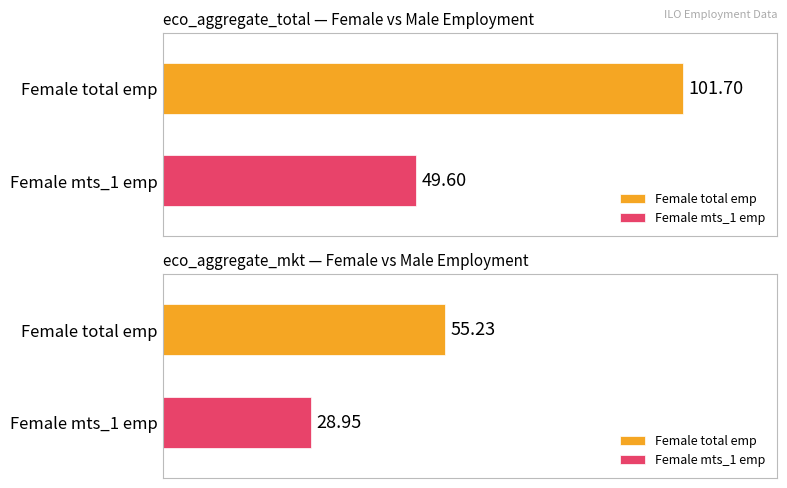

How many bars are there in each group?

2